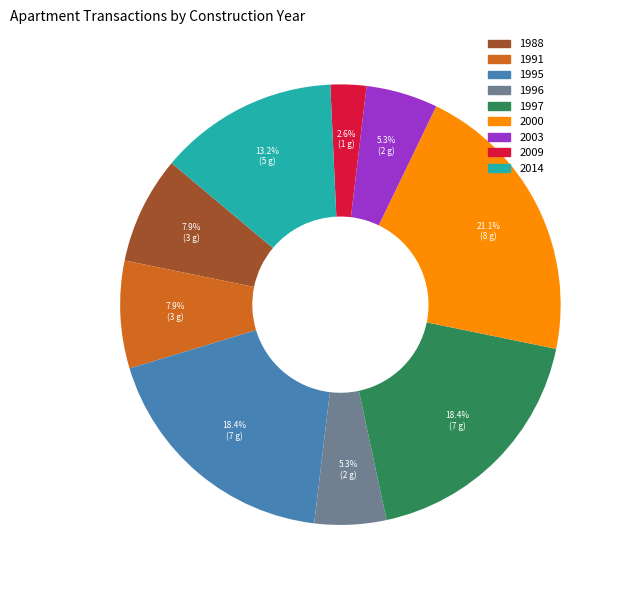

What is the ratio of the value at 2000 to the value at 2003?

4.0